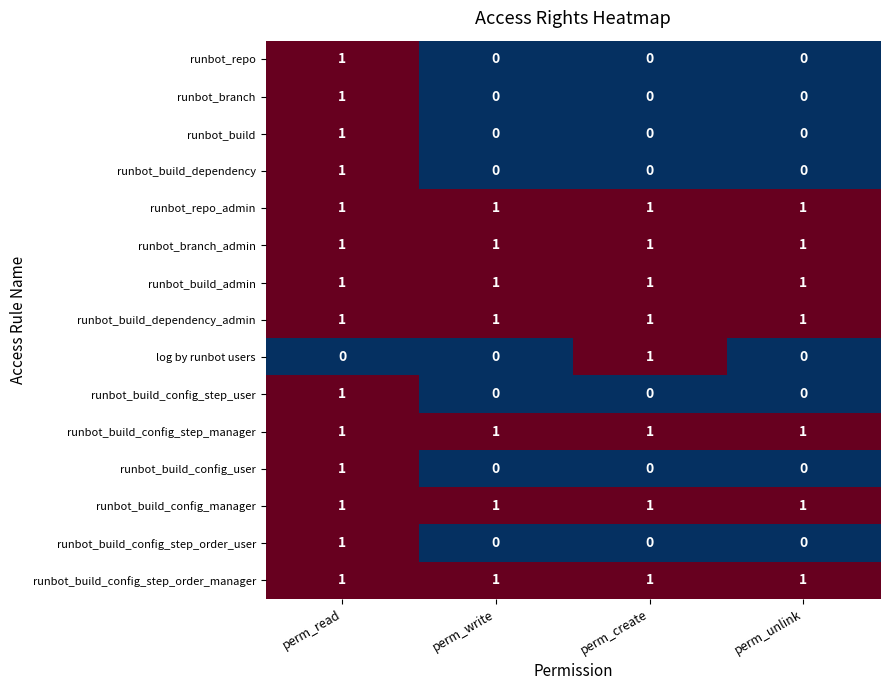

Count the runbot_build_dependency values in the range 0 to 1.

4